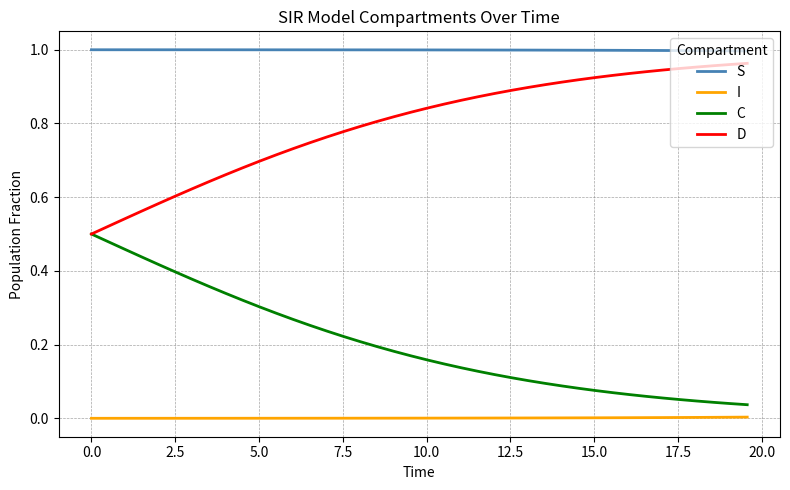

True or false: C and S cross at least once.

False